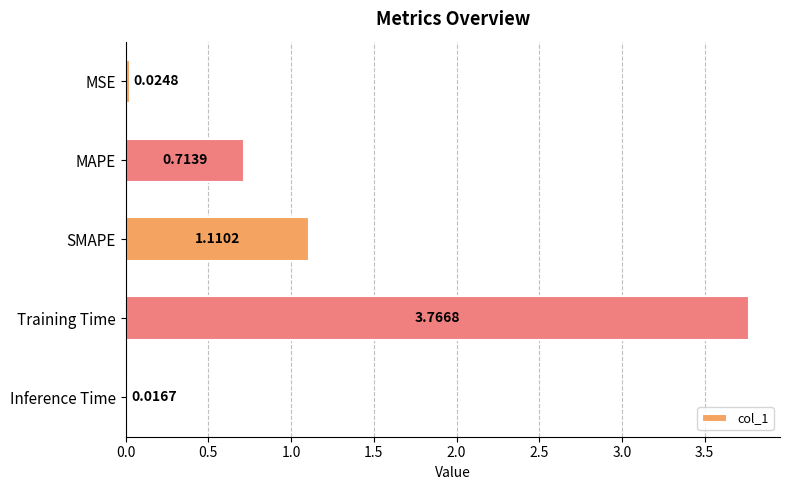

At which category does the chart reach its peak across all series?

Training Time